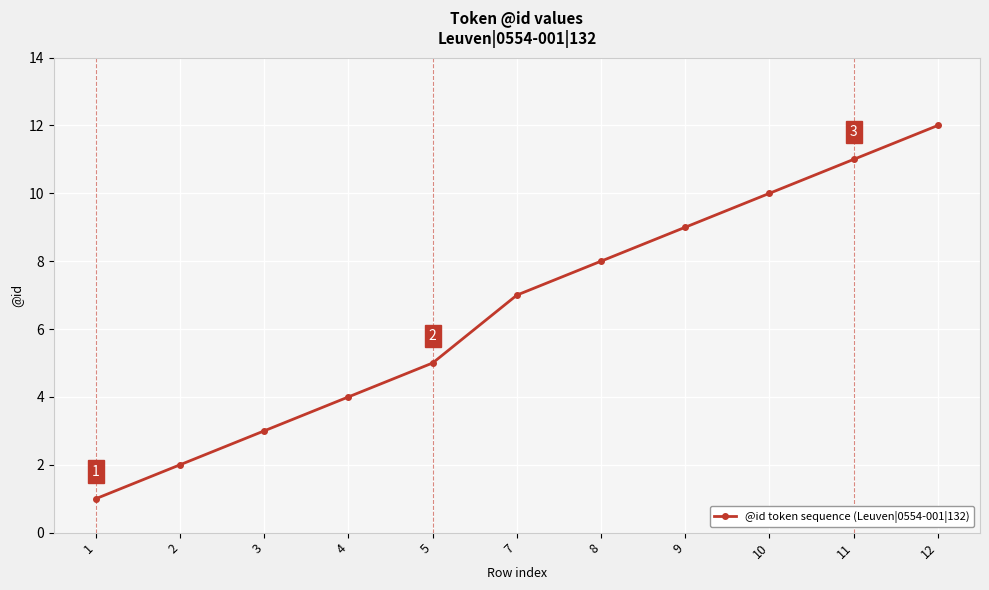

Between 8 and 11, which is larger?

11